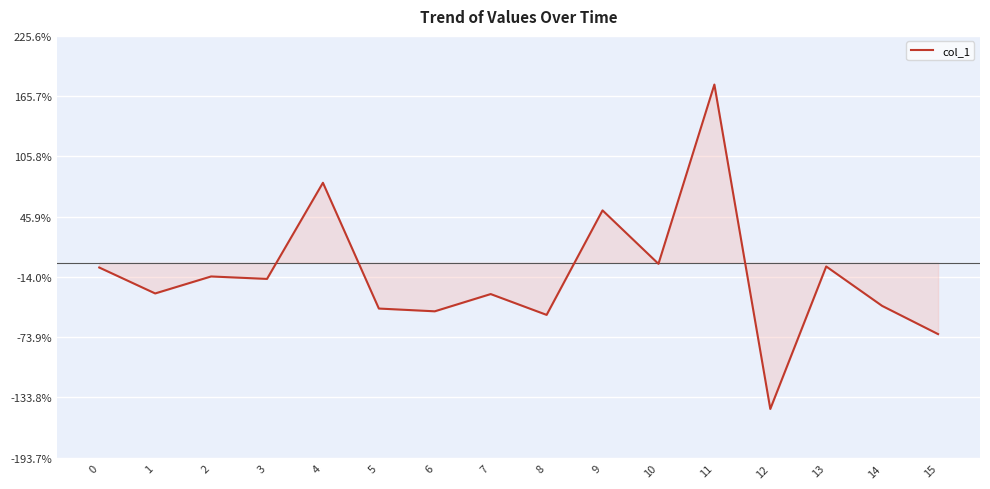

Does the chart display data point markers on the line(s)?

No